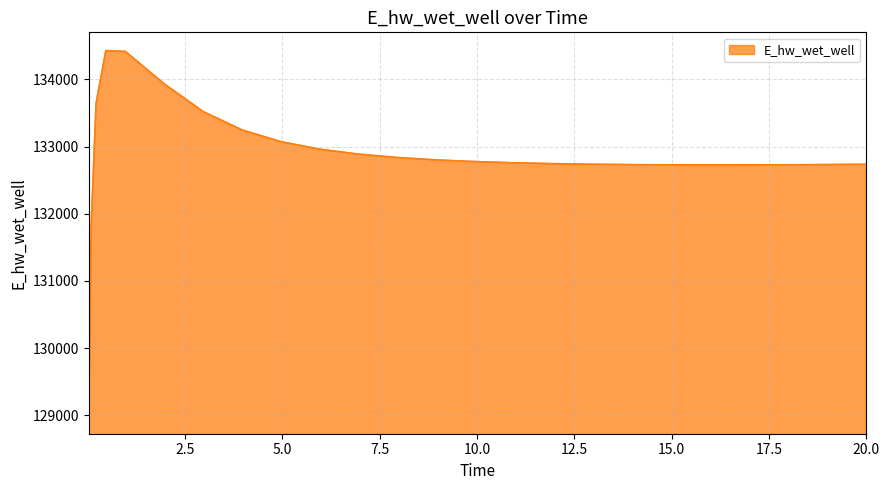

What is the maximum value shown in the chart?

134429.0